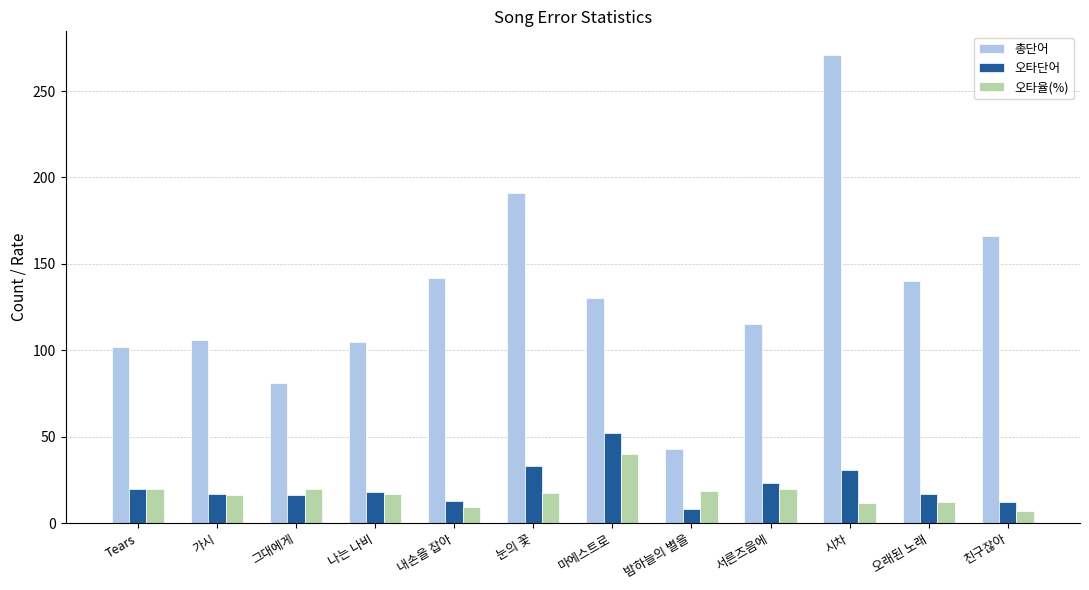

Is it true that 오타율(%) equals 9.2 at 내손을 잡아?

True